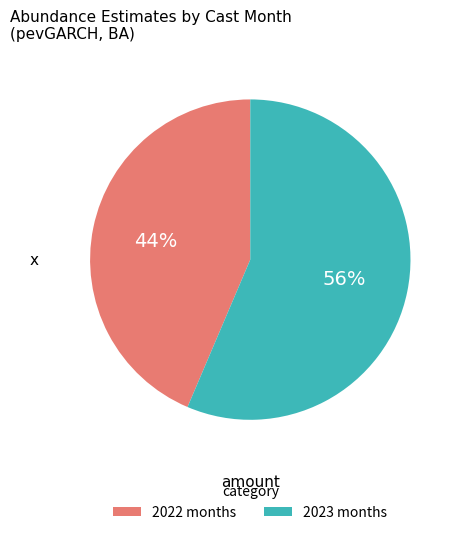

Does any single category account for the majority?

Yes